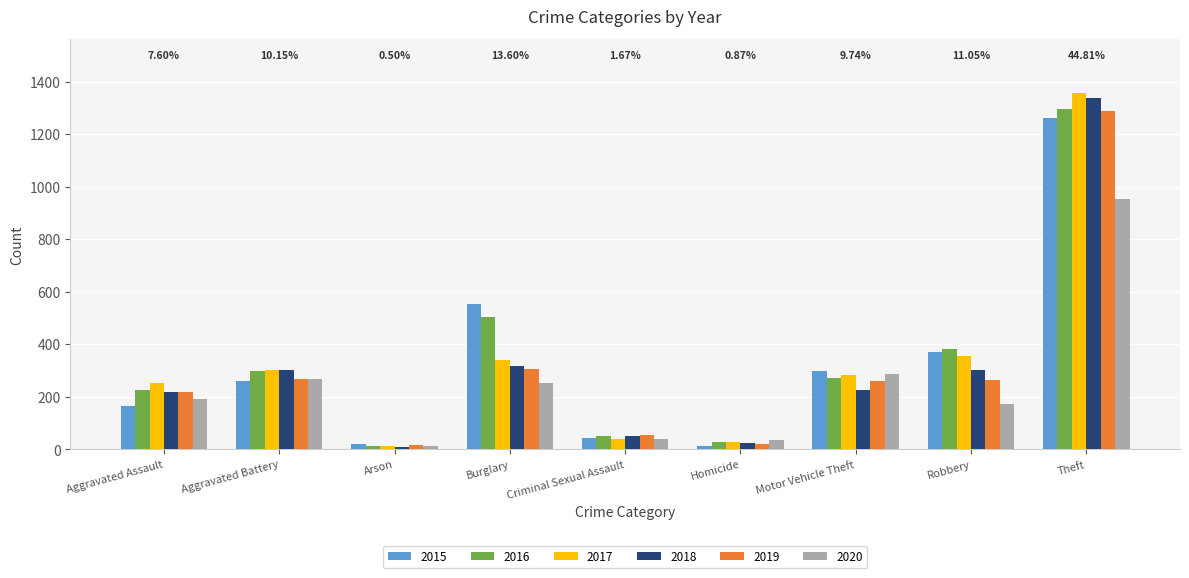

Is it true that 2020 equals 1460 at Theft?

False